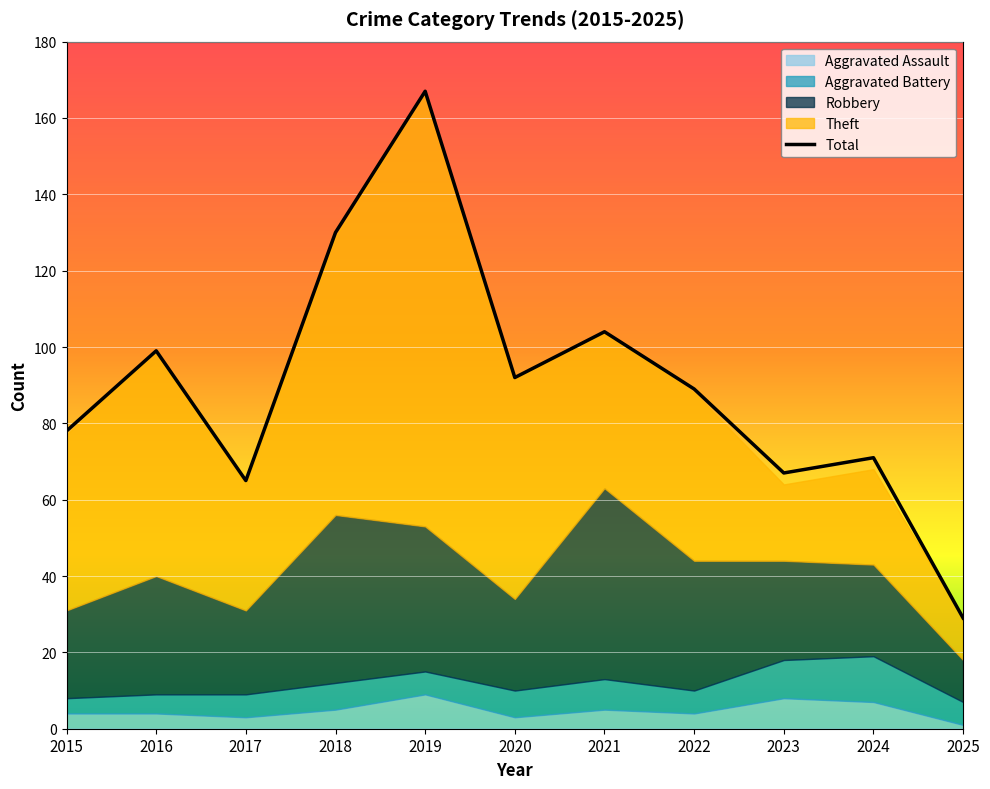

What is the greatest value displayed?

167